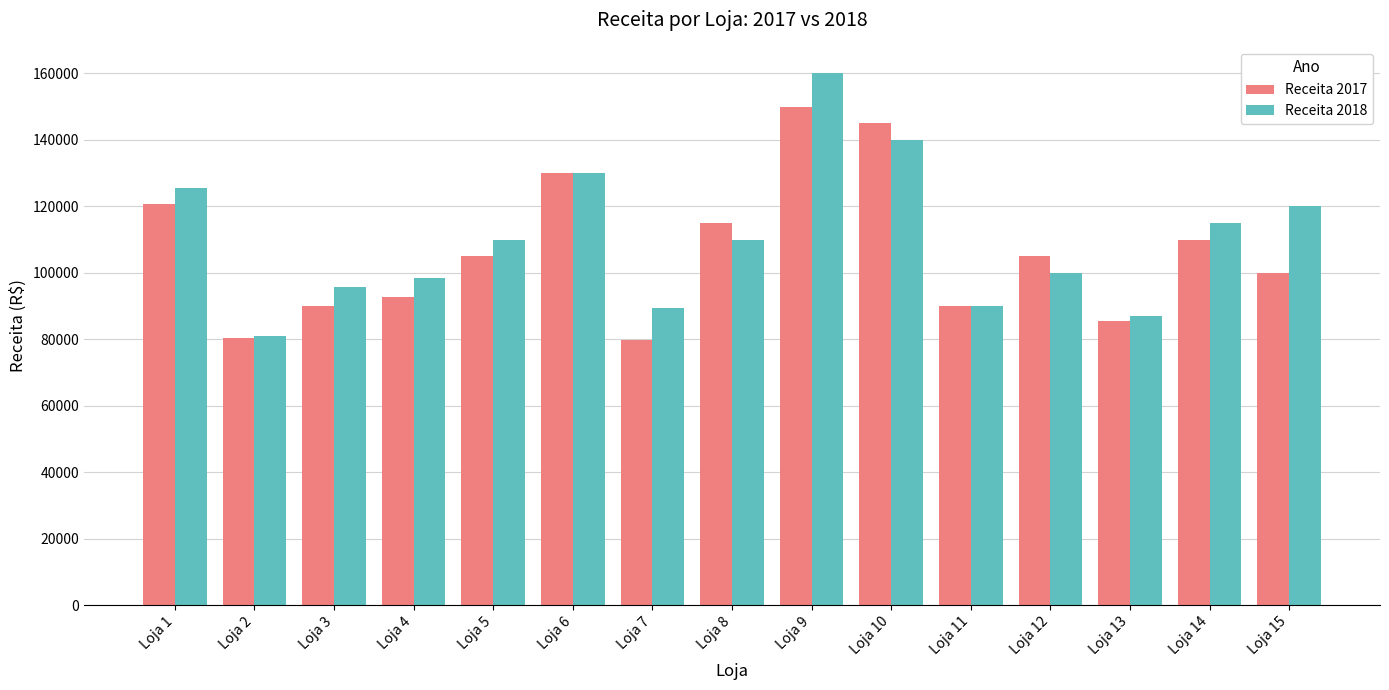

Between Loja 5 and Loja 9, which series saw the biggest shift?

Receita 2018